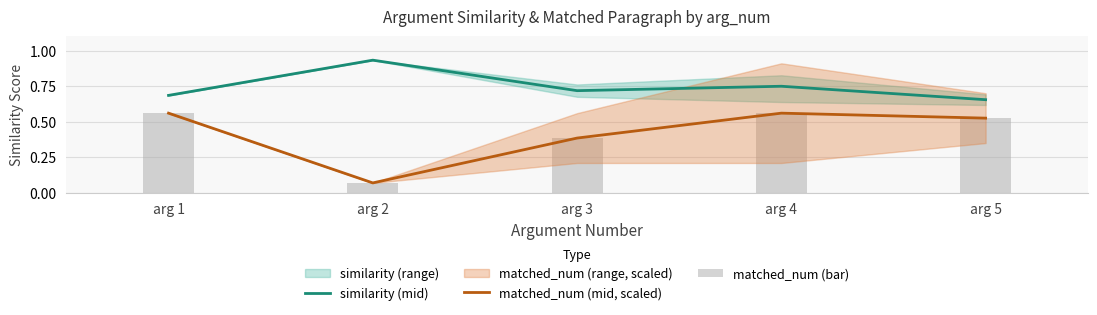

Which category has the highest value in the matched_num (mid, scaled) series?

arg 1